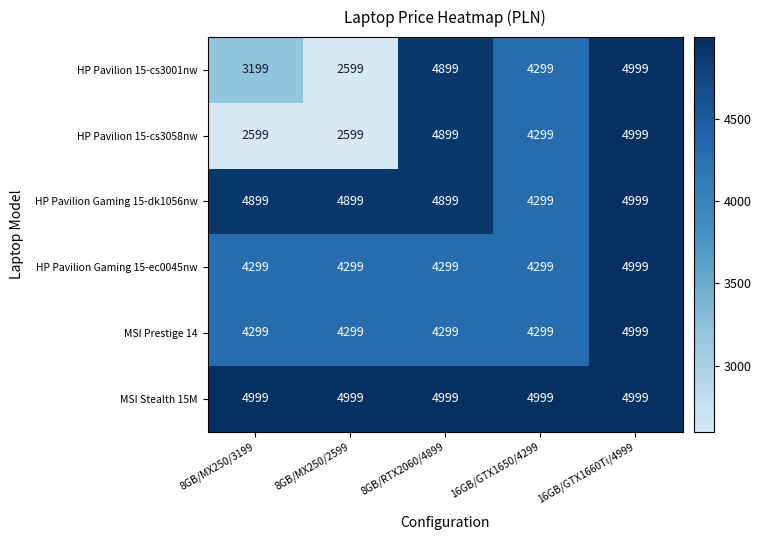

Rank the categories by HP Pavilion 15-cs3001nw value from lowest to highest.

8GB/MX250/2599, 8GB/MX250/3199, 16GB/GTX1650/4299, 8GB/RTX2060/4899, 16GB/GTX1660Ti/4999